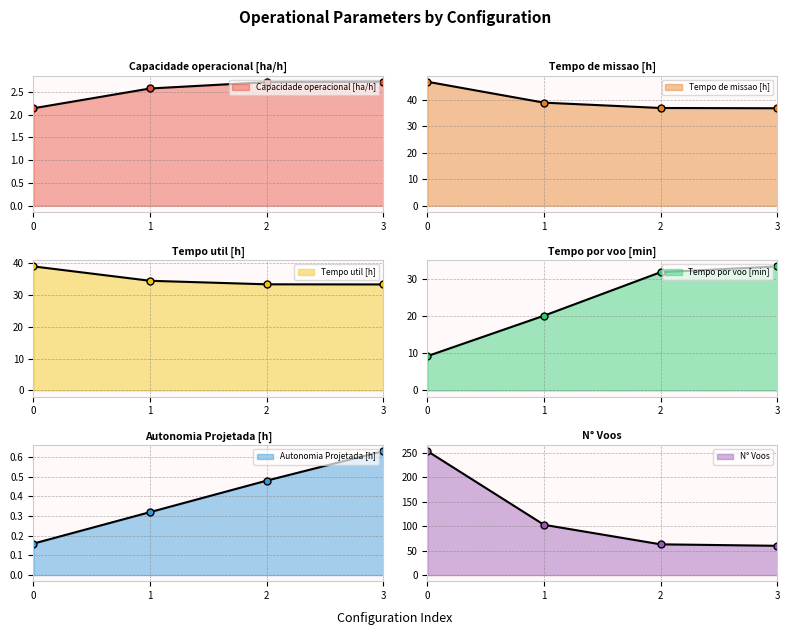

Where does the Tempo por voo [min] series first go above 31?

2